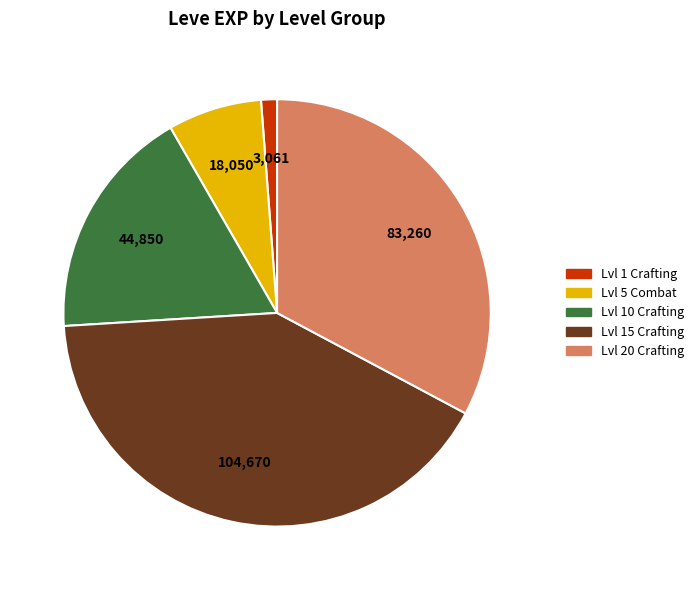

Count the number of slices in the pie.

5